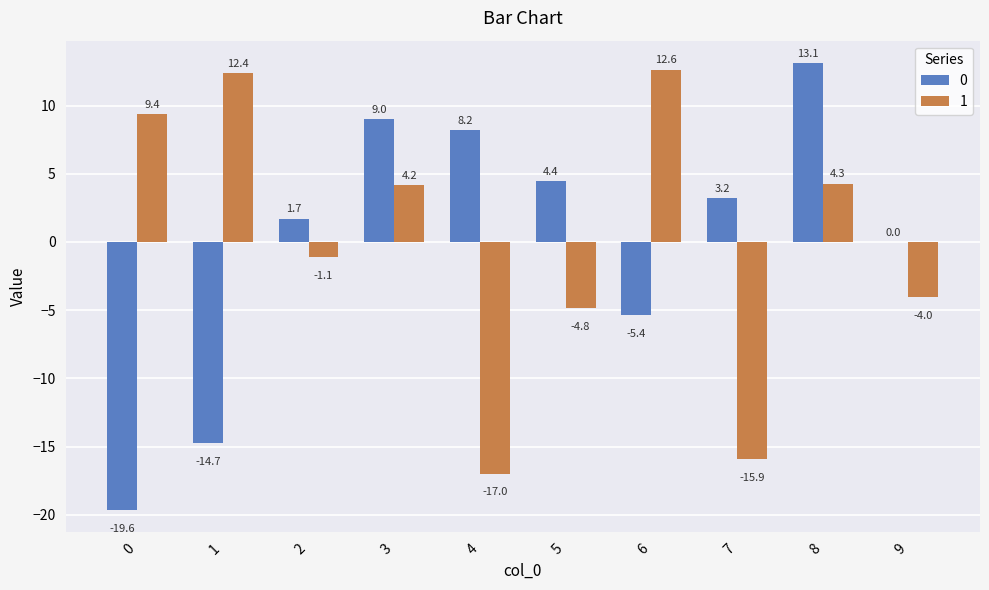

True or false: 0 has a value of 4.9 at 7.

False